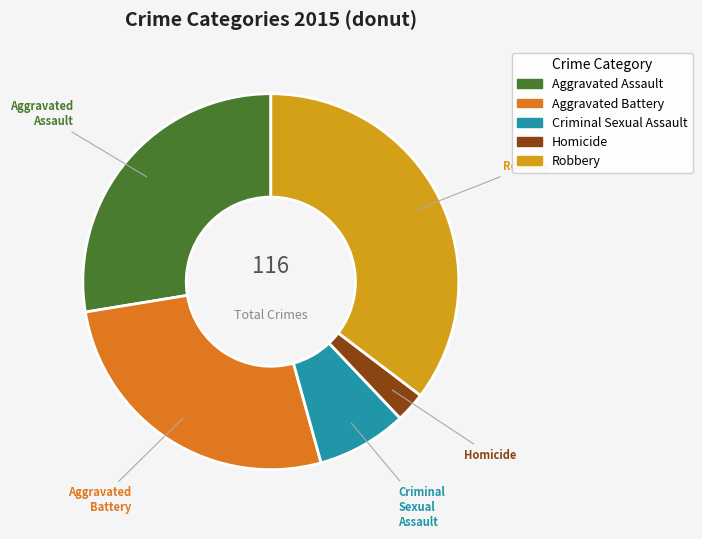

Is there a majority slice in this chart?

No